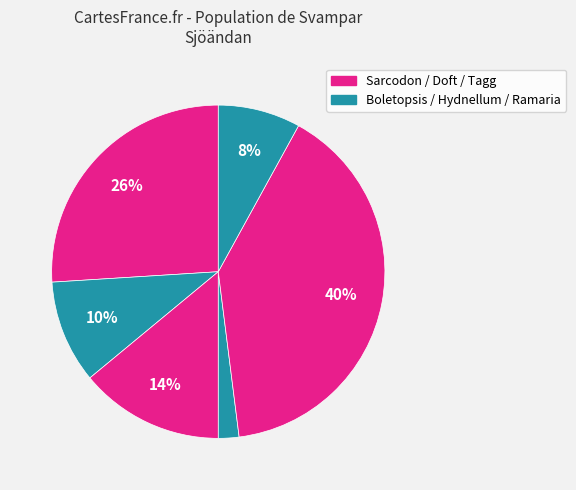

Is there a majority slice in this chart?

No